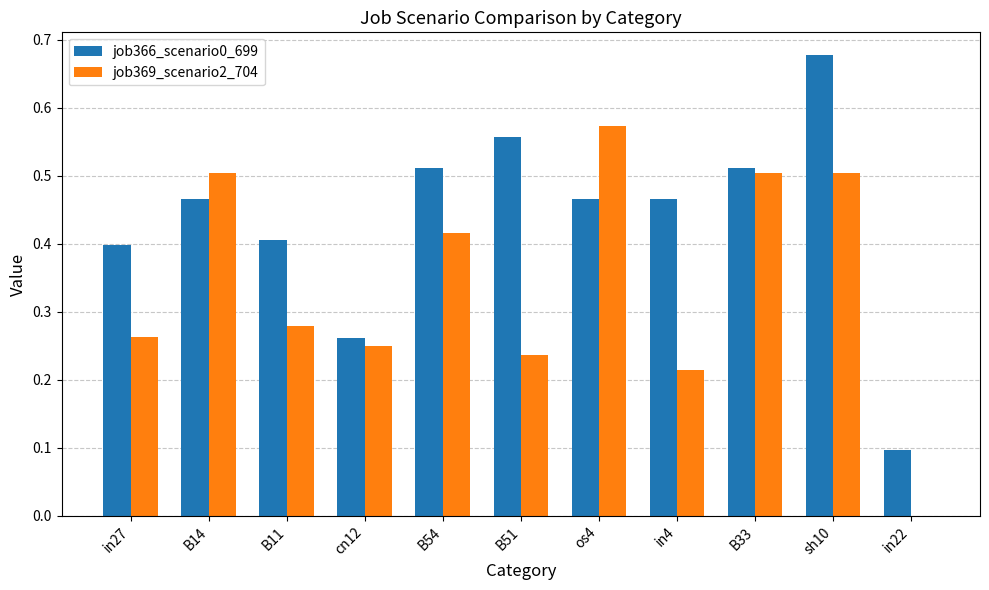

The job369_scenario2_704 series shows 0.8 at sh10. True or false?

False